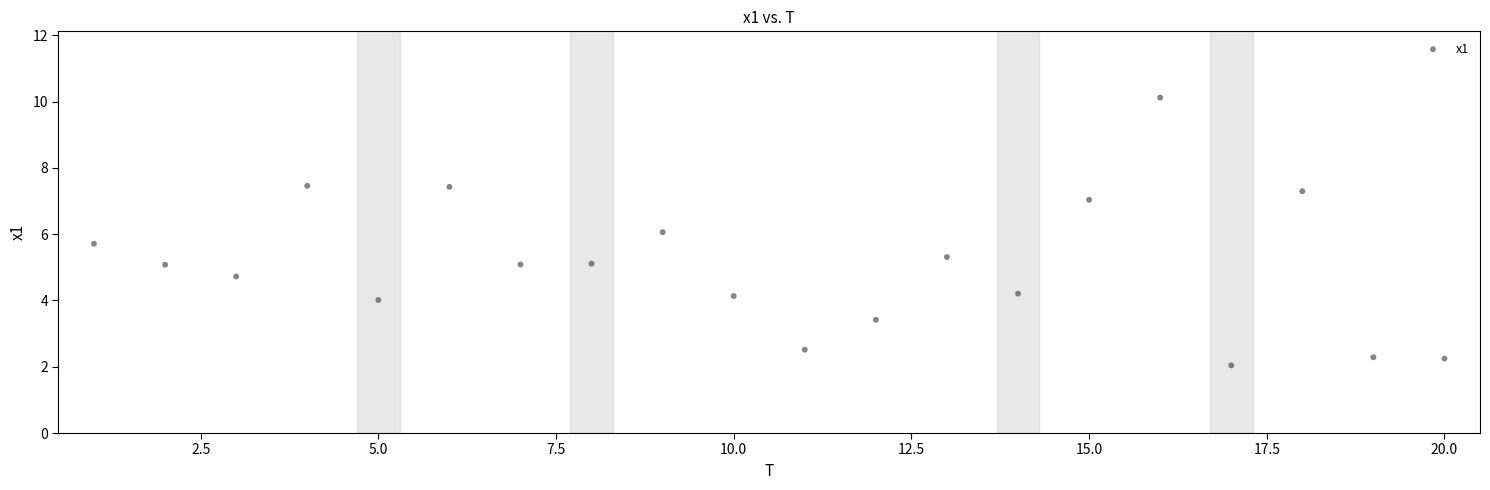

What is the range of X values (max minus min)?

19.0